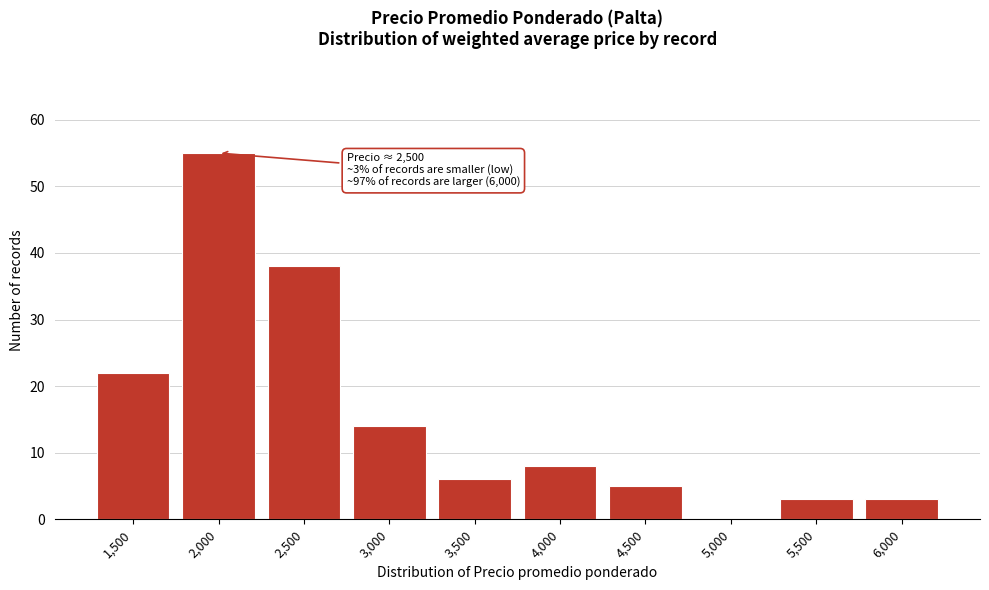

Reading left to right, what are all the values shown in this chart?

1,500=22	2,000=55	2,500=38	3,000=14	3,500=6	4,000=8	4,500=5	5,000=0	5,500=3	6,000=3